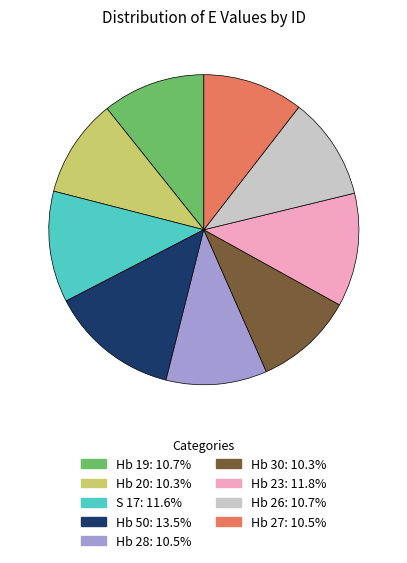

What is the ratio of the value at Hb 26 to the value at S 17?

0.9